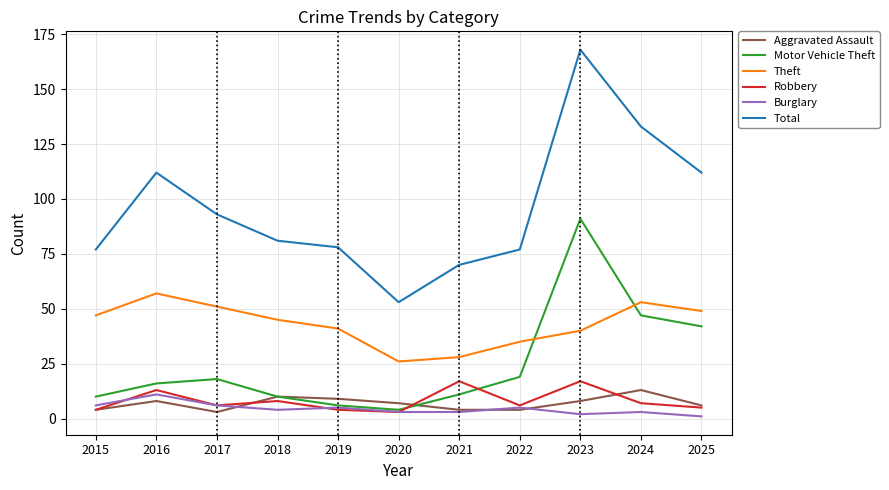

What are all the series names shown in the legend?

Aggravated Assault, Motor Vehicle Theft, Theft, Robbery, Burglary, Total